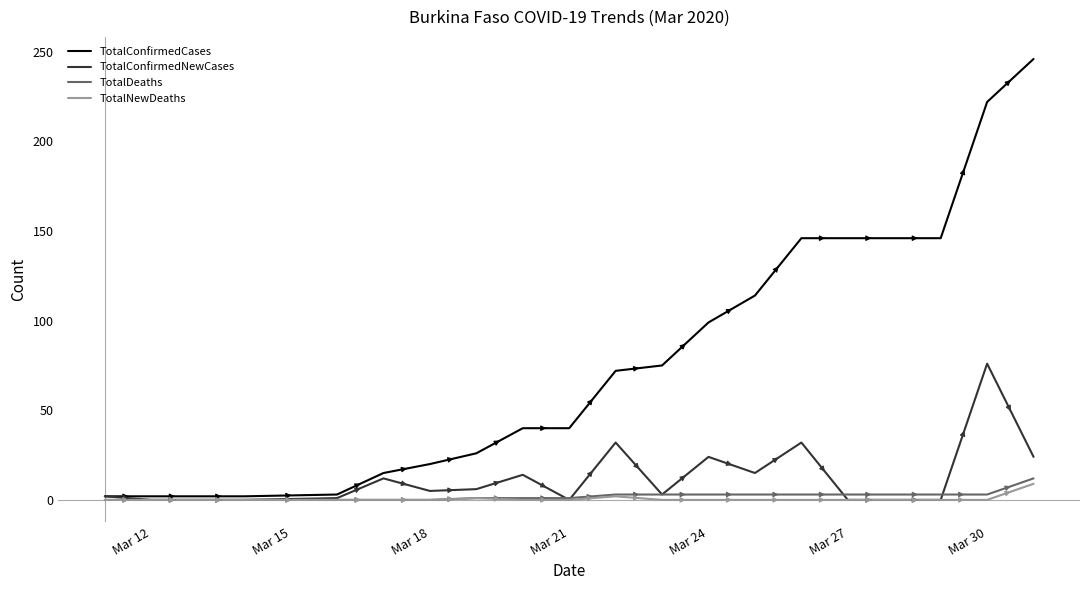

Which series has the largest total across all categories?

TotalConfirmedCases